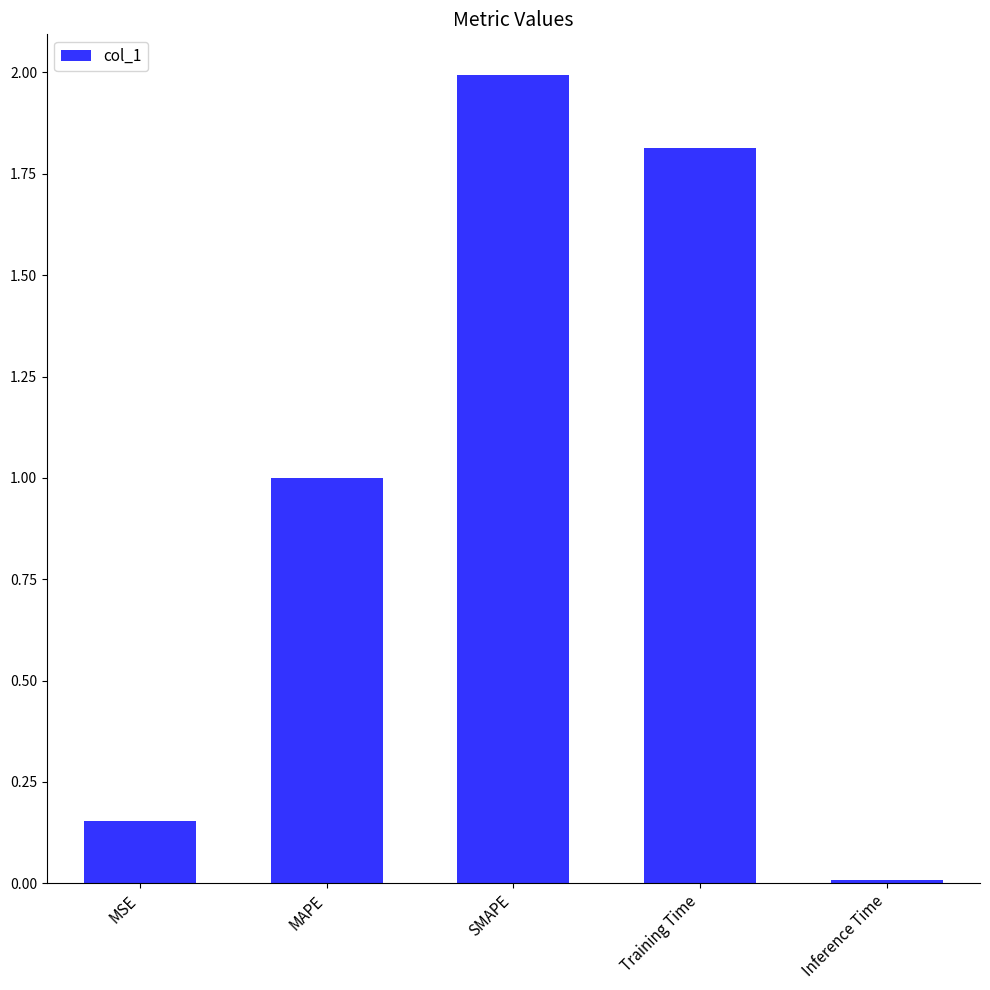

Rank the categories by value from lowest to highest.

Inference Time, MSE, MAPE, Training Time, SMAPE